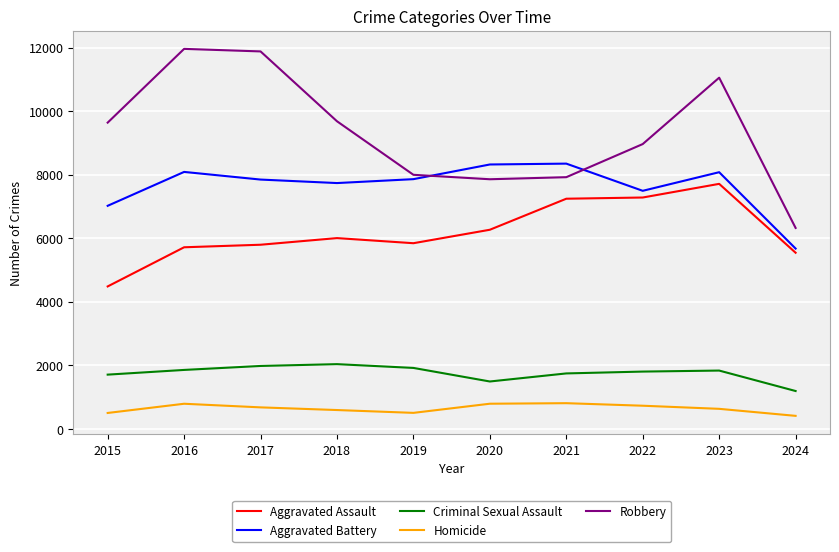

Which series has the largest range (max minus min)?

Robbery